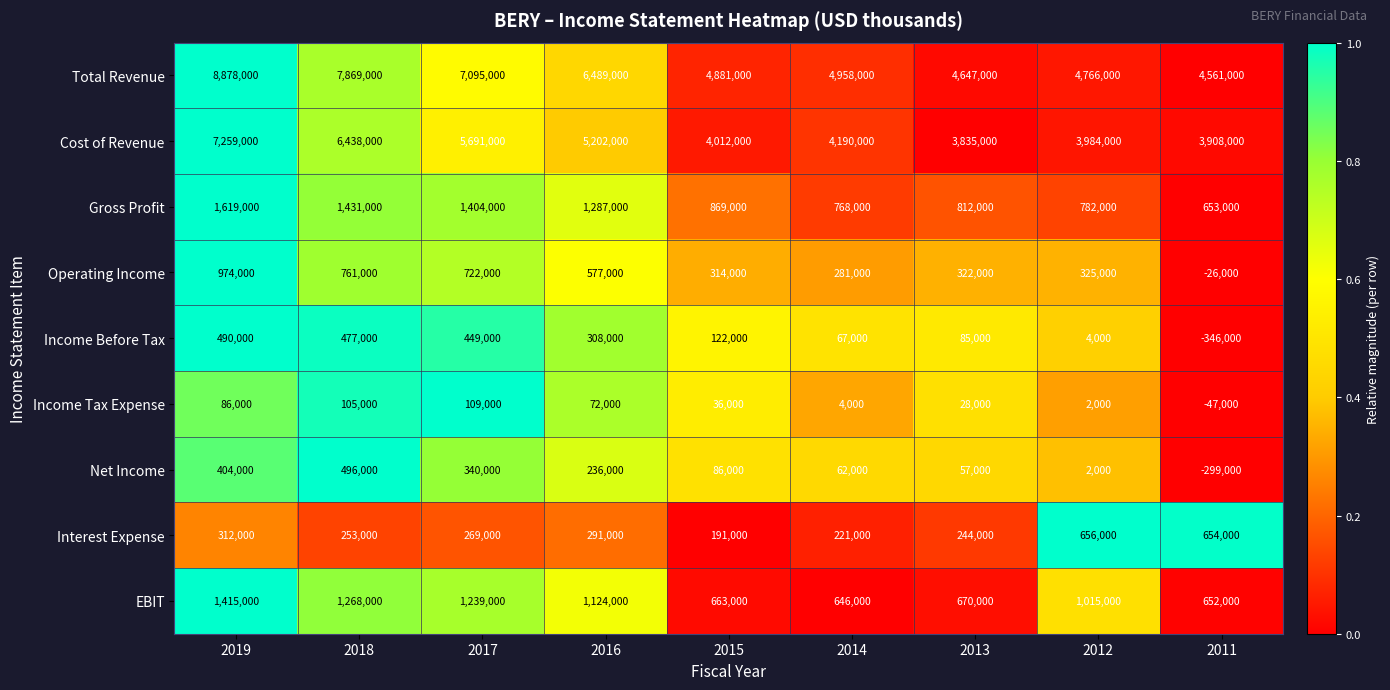

Which series has the widest spread of values?

Total Revenue